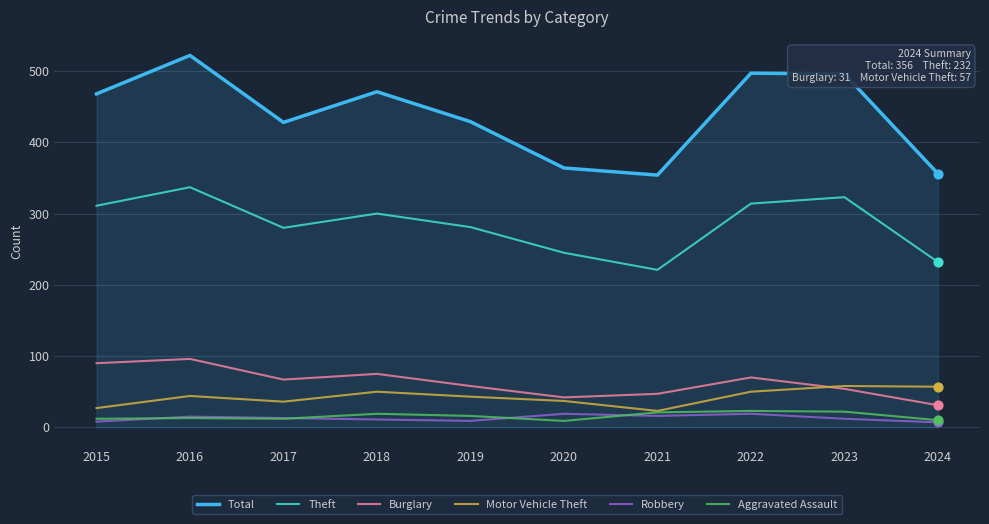

Which series has the widest spread of values?

Total